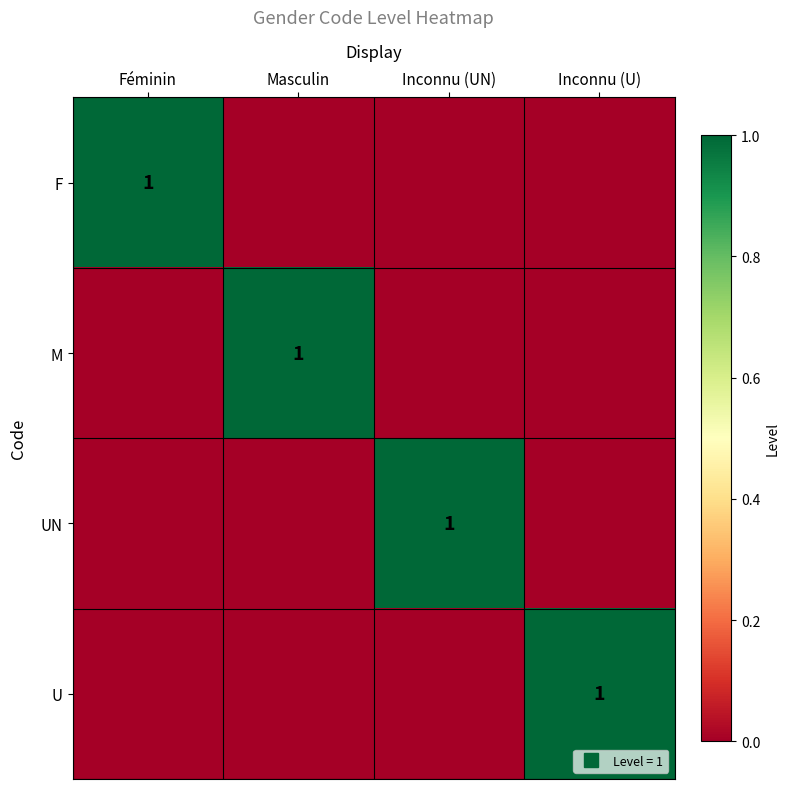

What is the difference between the UN values at Inconnu (U) and Inconnu (UN)?

1